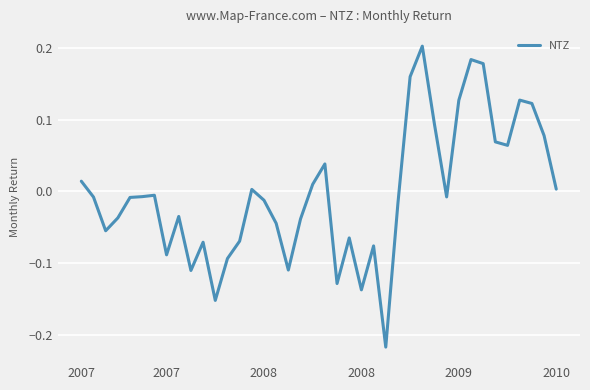

Is this an area chart (filled region under the line)?

No